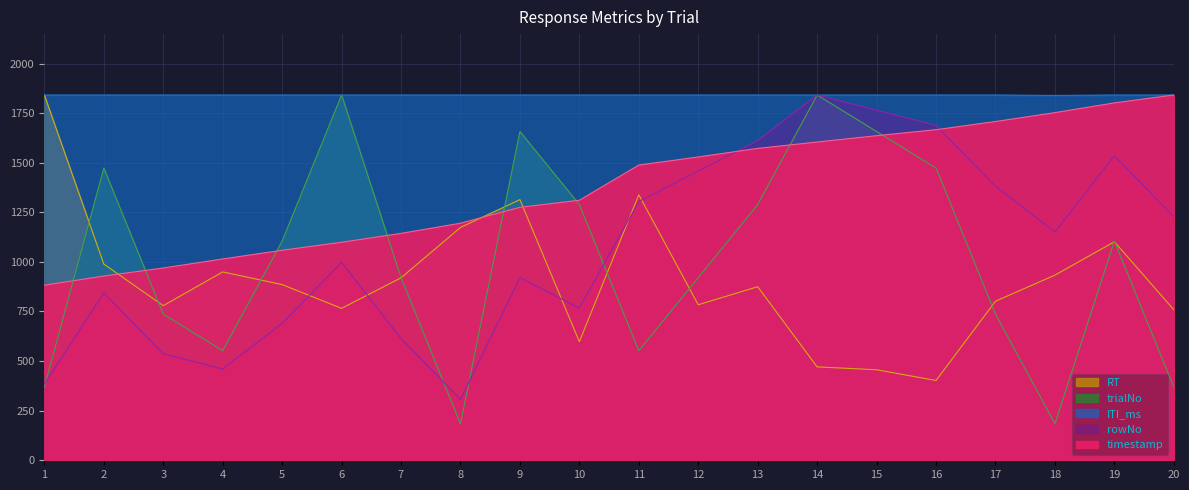

At which label is rowNo closest to 1074?

6